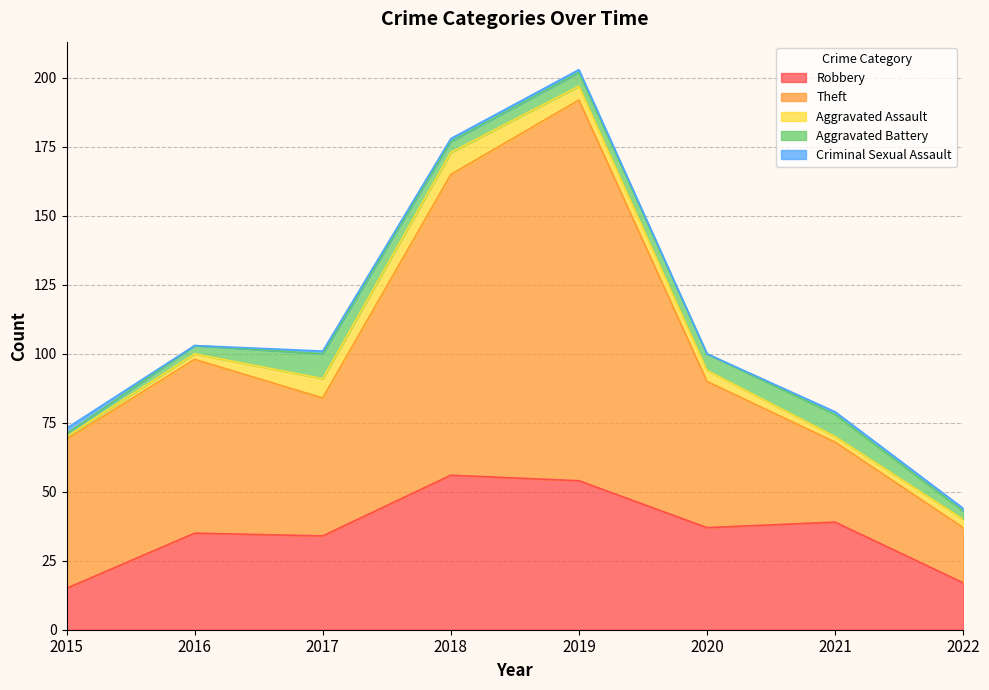

In Criminal Sexual Assault, how many points are lower than both neighbors (excluding endpoints)?

2